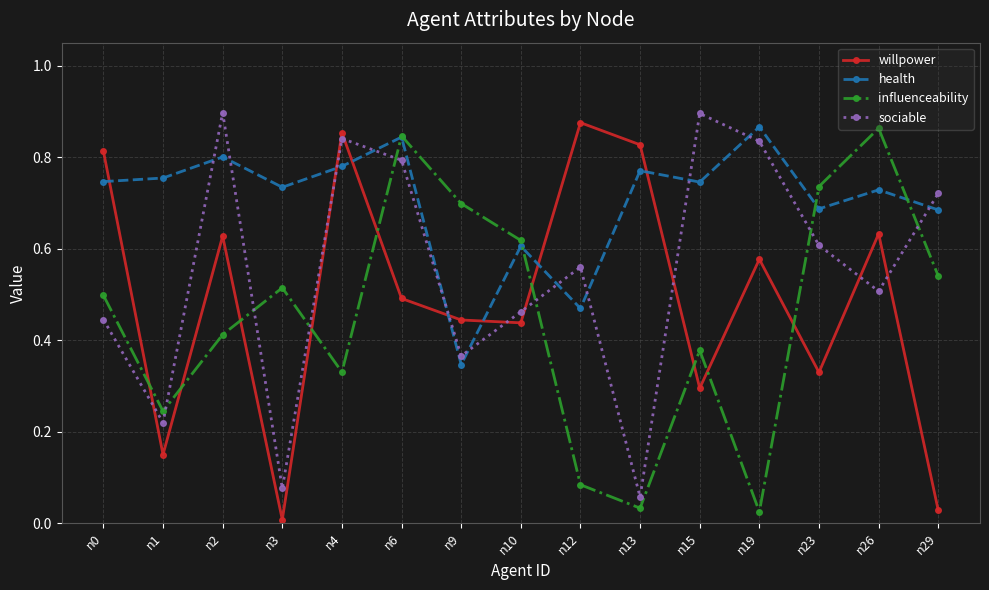

Is the value of health at n3 greater than the value of willpower at n12?

No